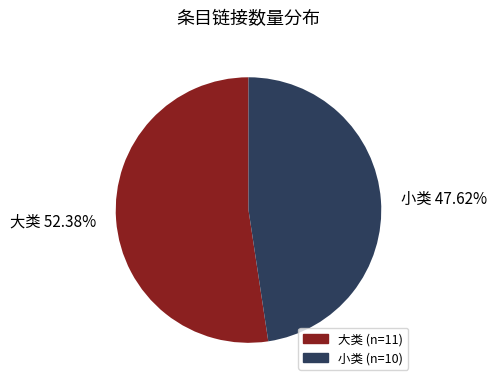

Combined, do 大类 52.38% and 小类 47.62% account for over 50%?

Yes